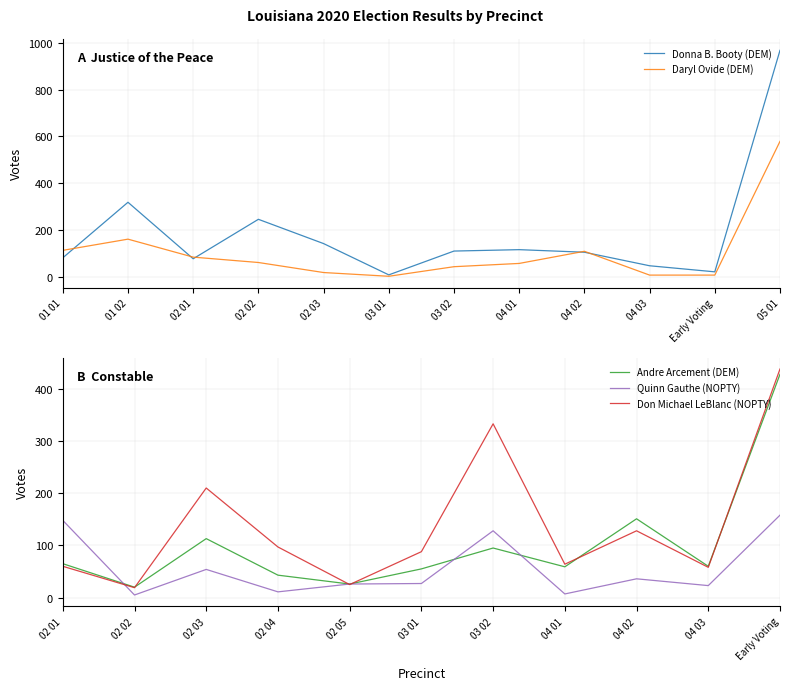

Where is the first local maximum for Andre Arcement (DEM)?

02 03